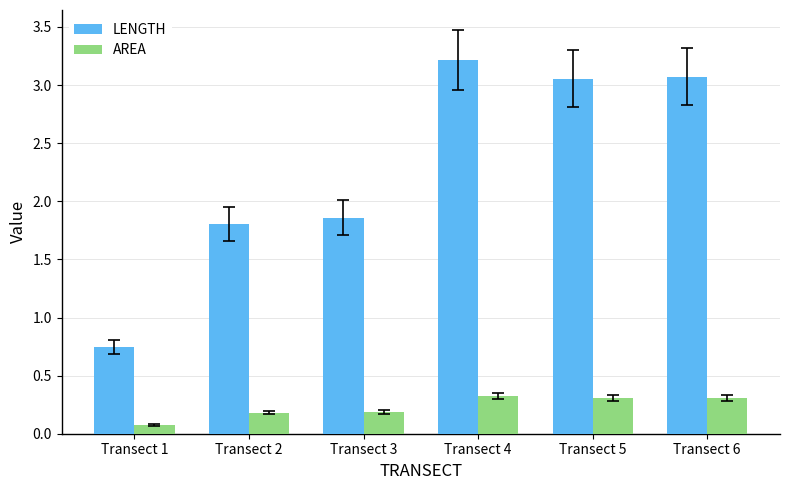

What value does the AREA series have at Transect 2?

0.2